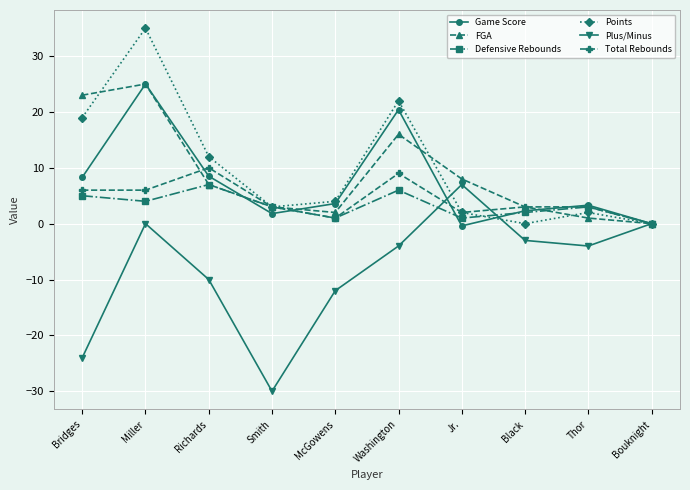

Between Richards and Jr., which series saw the biggest shift?

Plus/Minus